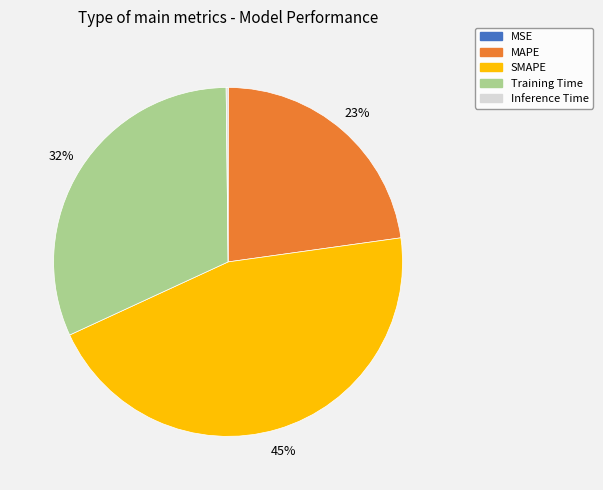

Is it true that SMAPE is 45% of the pie?

True